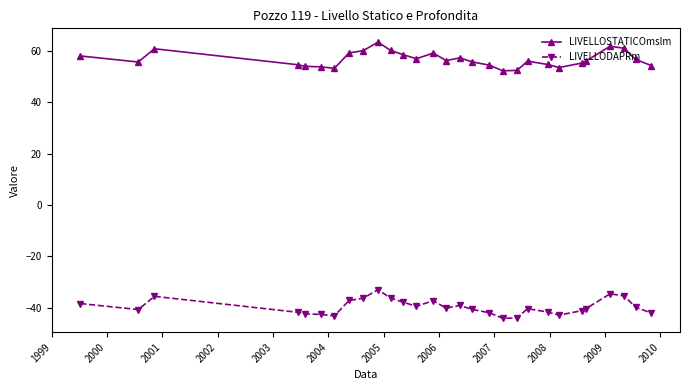

What is the difference between the maximum and minimum values in the LIVELLODAPRm series?

11.1